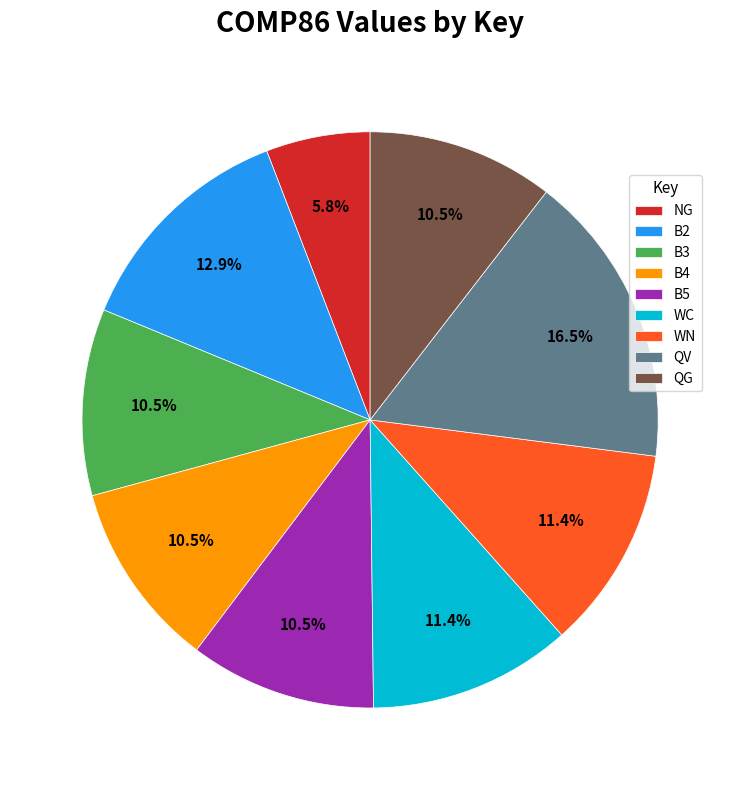

Which category has the smallest portion of the pie?

NG